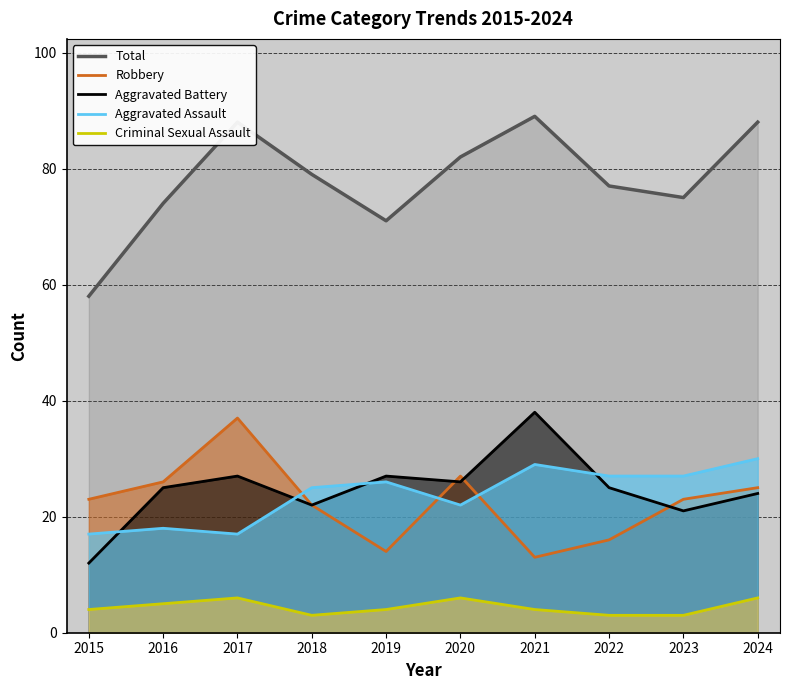

Is the value of Total at 2018 greater than the value of Aggravated Battery at 2017?

Yes